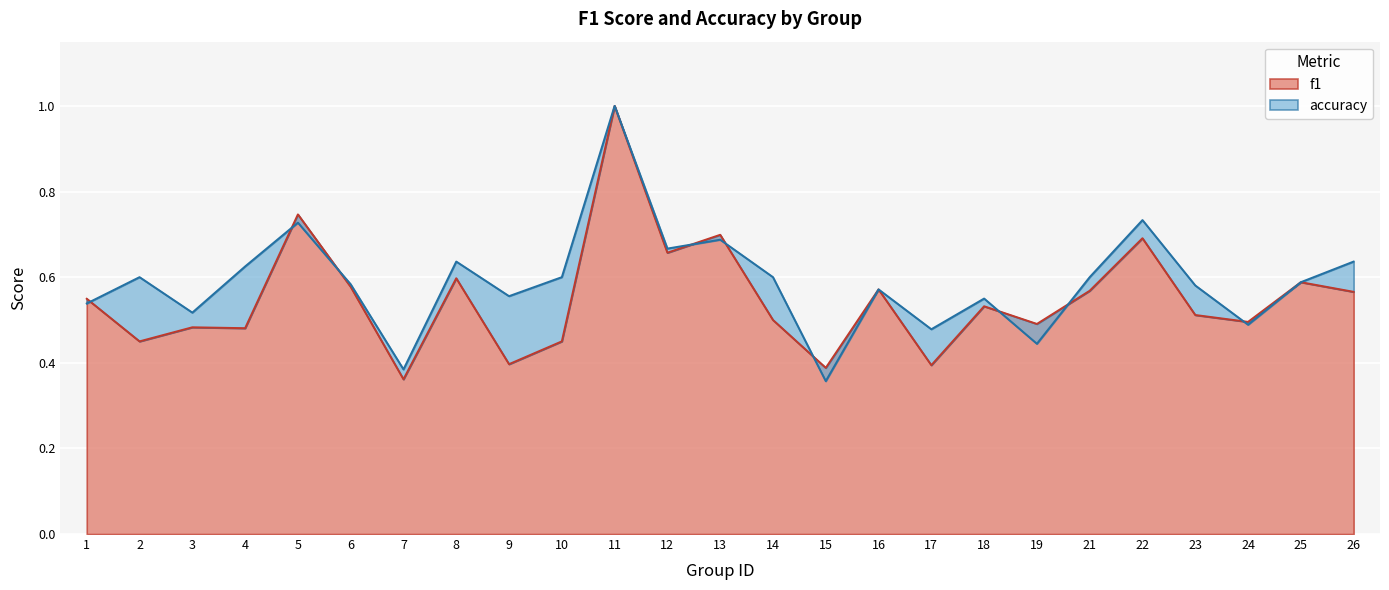

Count the number of data series in this chart.

2